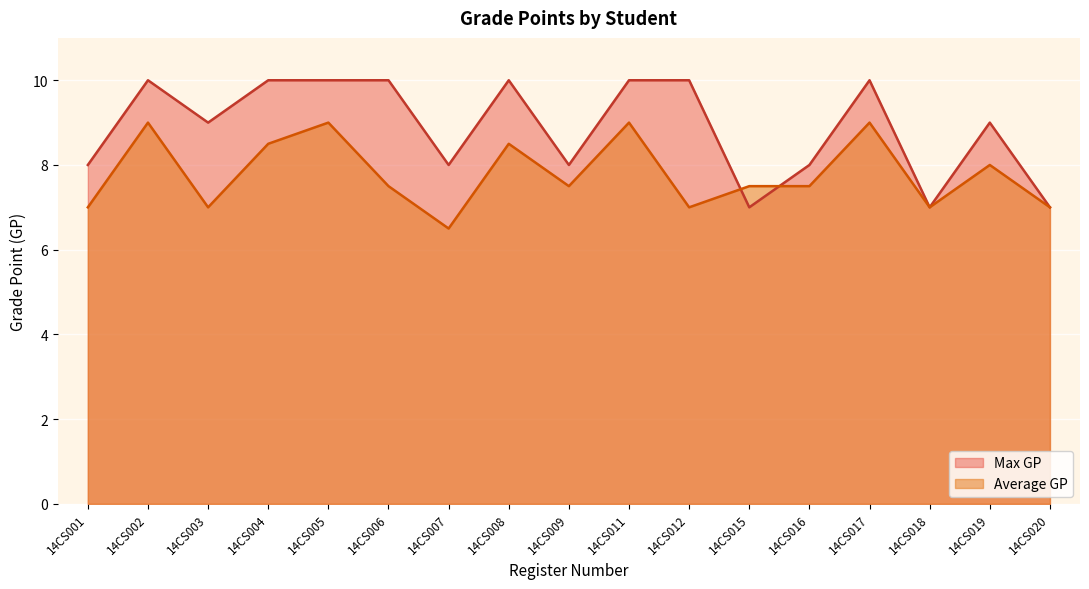

Count the Max GP values in the range 8 to 10.

14